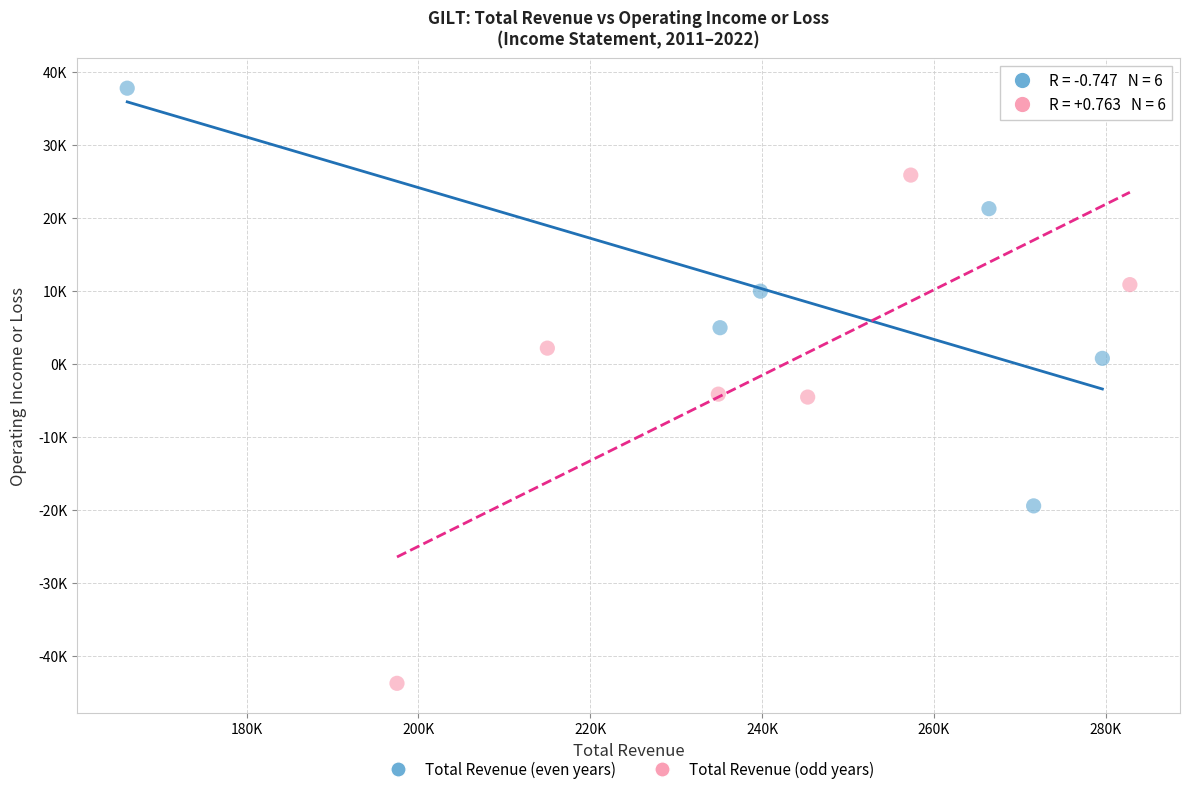

What are all the series names shown in the legend?

Total Revenue (even years), Total Revenue (odd years)